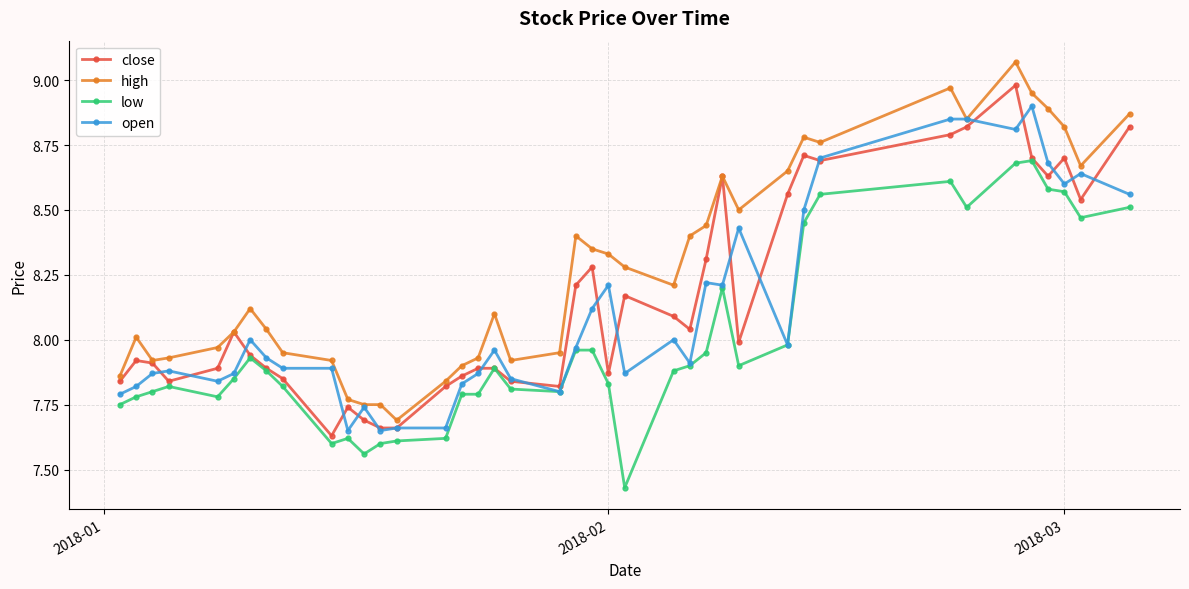

What are all the series names shown in the legend?

close, high, low, open